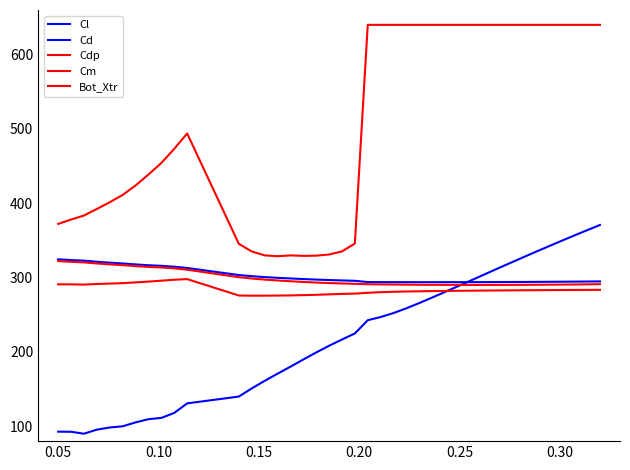

How many lines are shown in the chart?

5